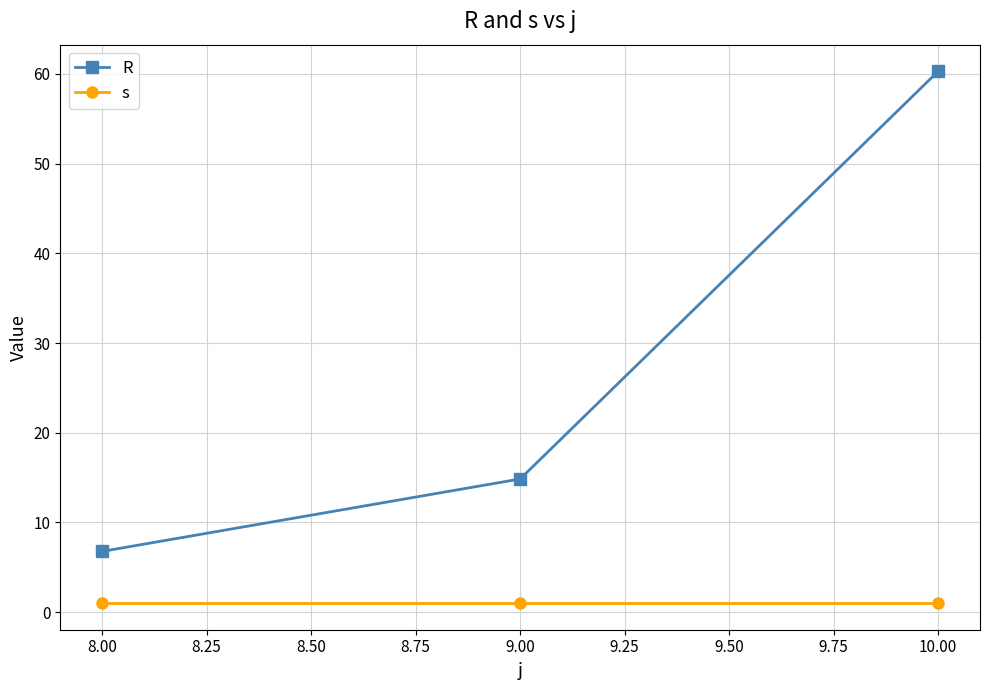

At how many categories does at least one series exceed 56?

1